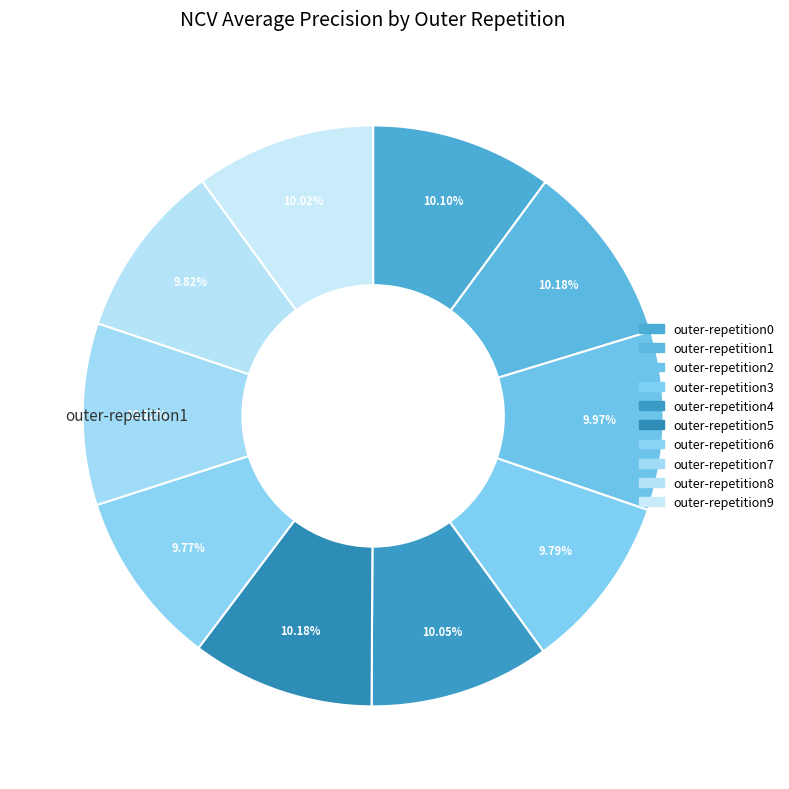

How many slices are in this pie chart?

10